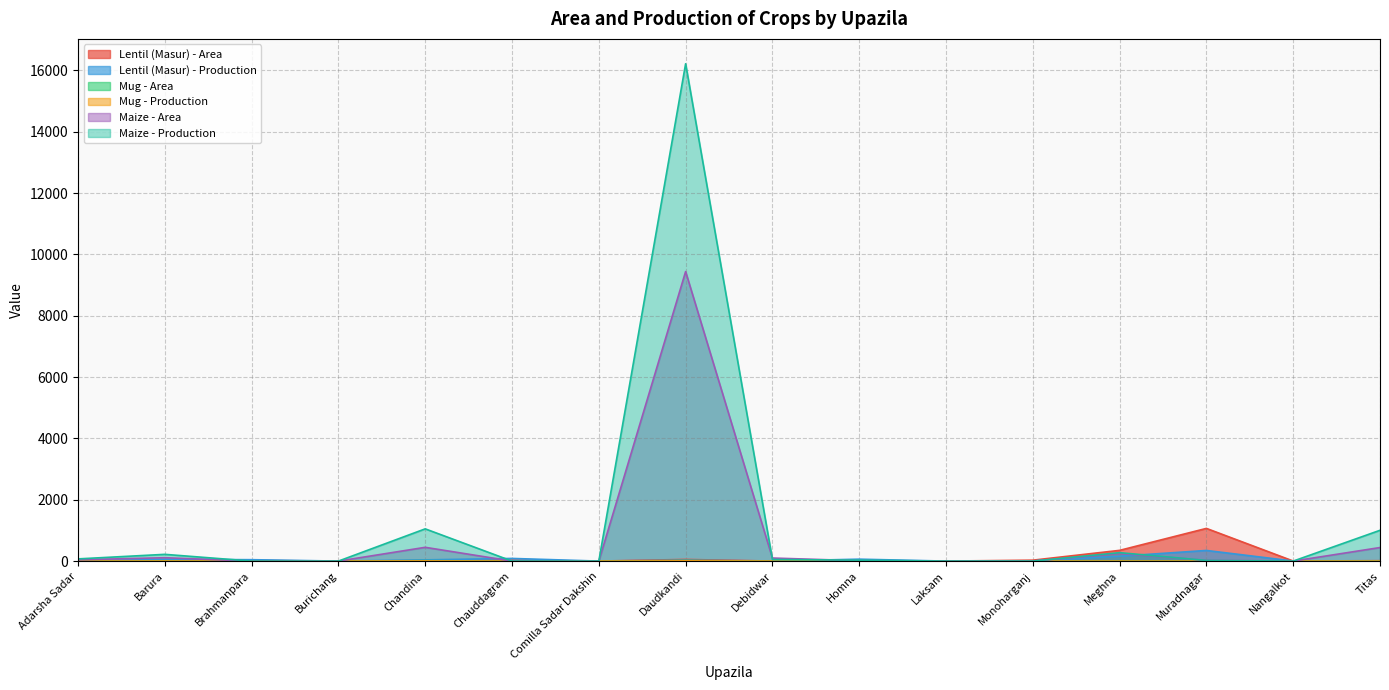

True or false: Maize - Area and Lentil (Masur) - Area cross at least once.

True